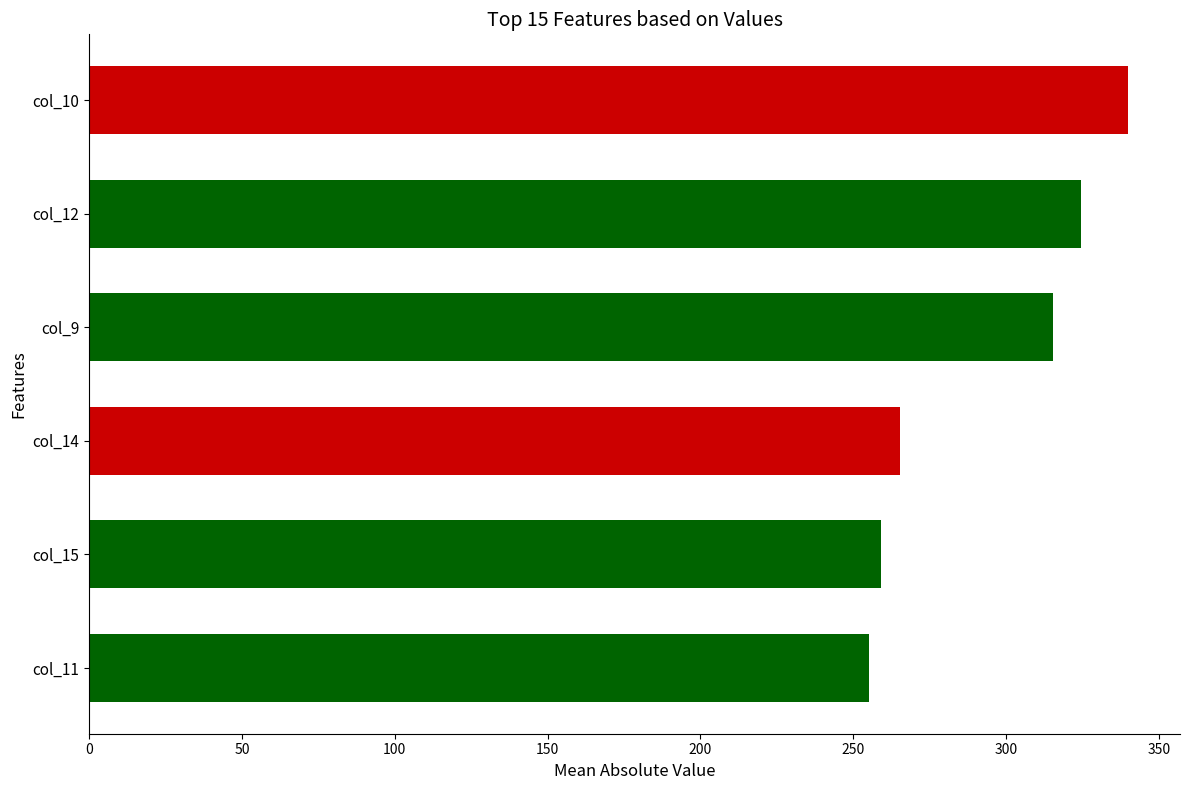

Approximately how many times larger is the value at col_12 compared to col_14?

1.2